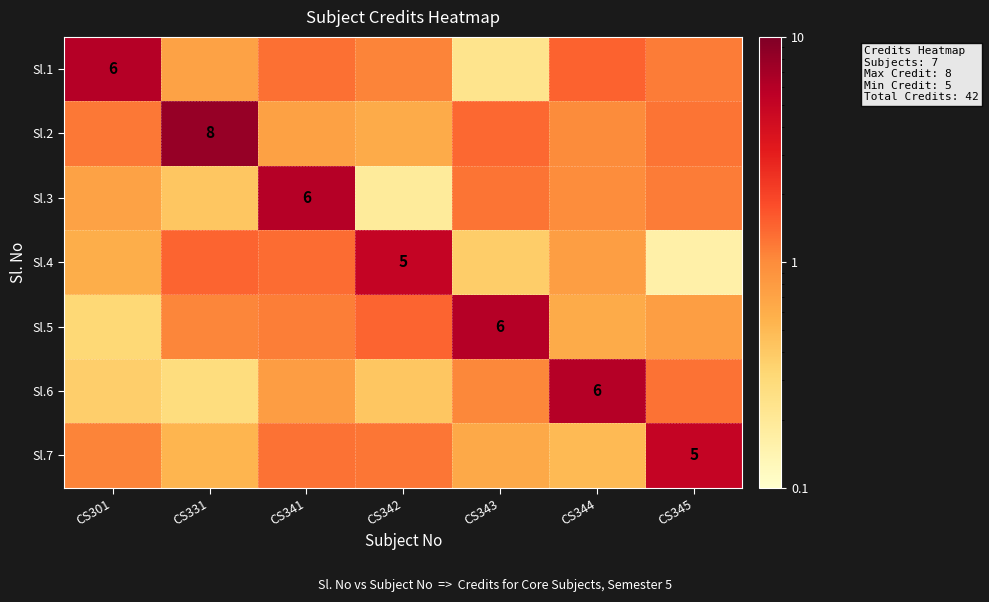

What is the total value across all series at CS345?

10.8